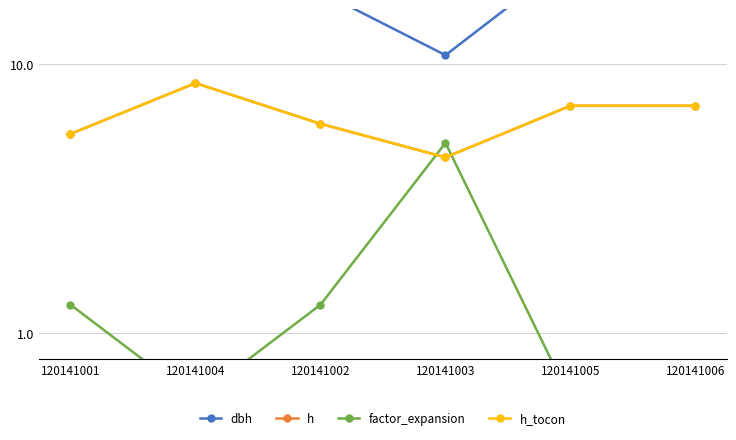

Rank the series at 120141005 from highest to lowest value.

dbh, h, h_tocon, factor_expansion